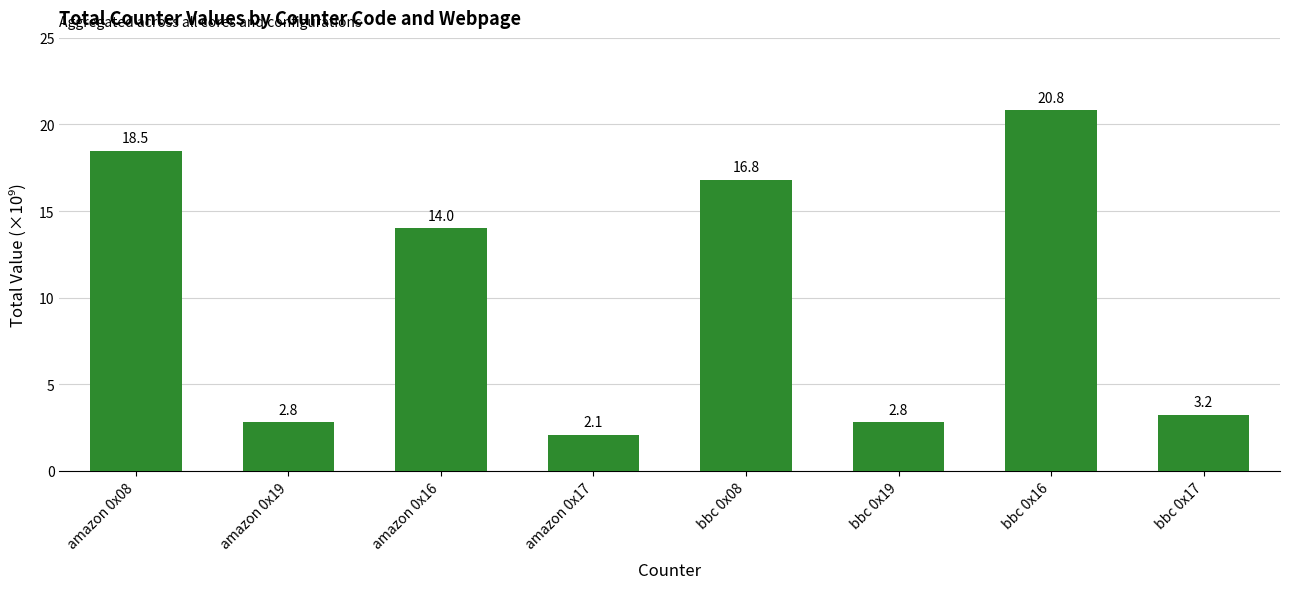

True or false: the data shows 8.1 at bbc 0x08.

False